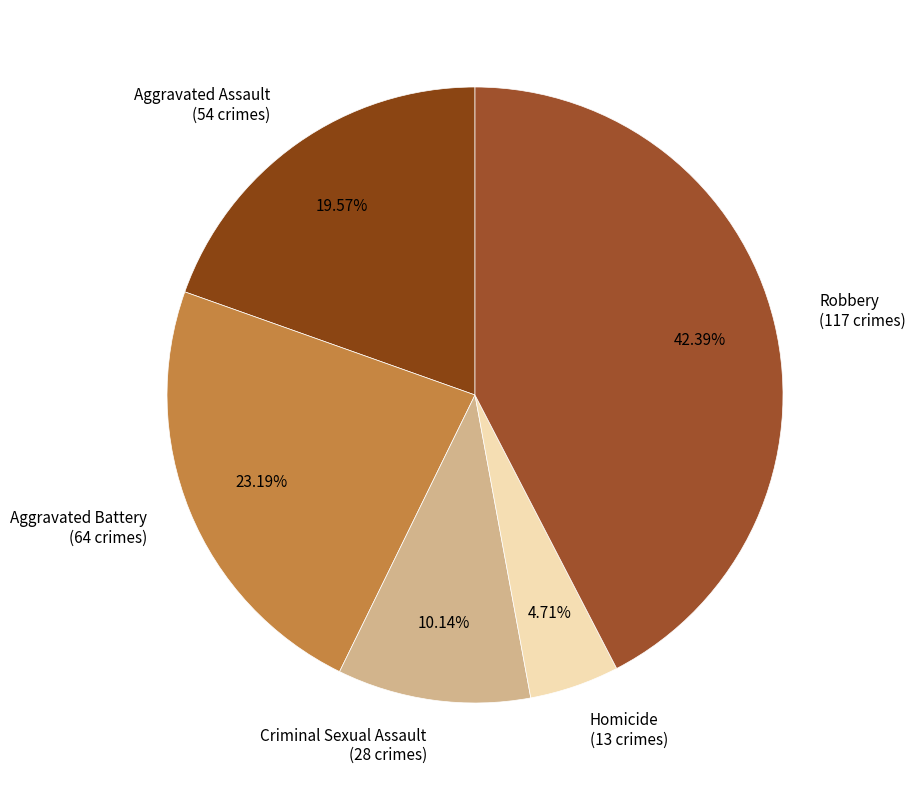

Is Aggravated Assault the majority of the pie?

No